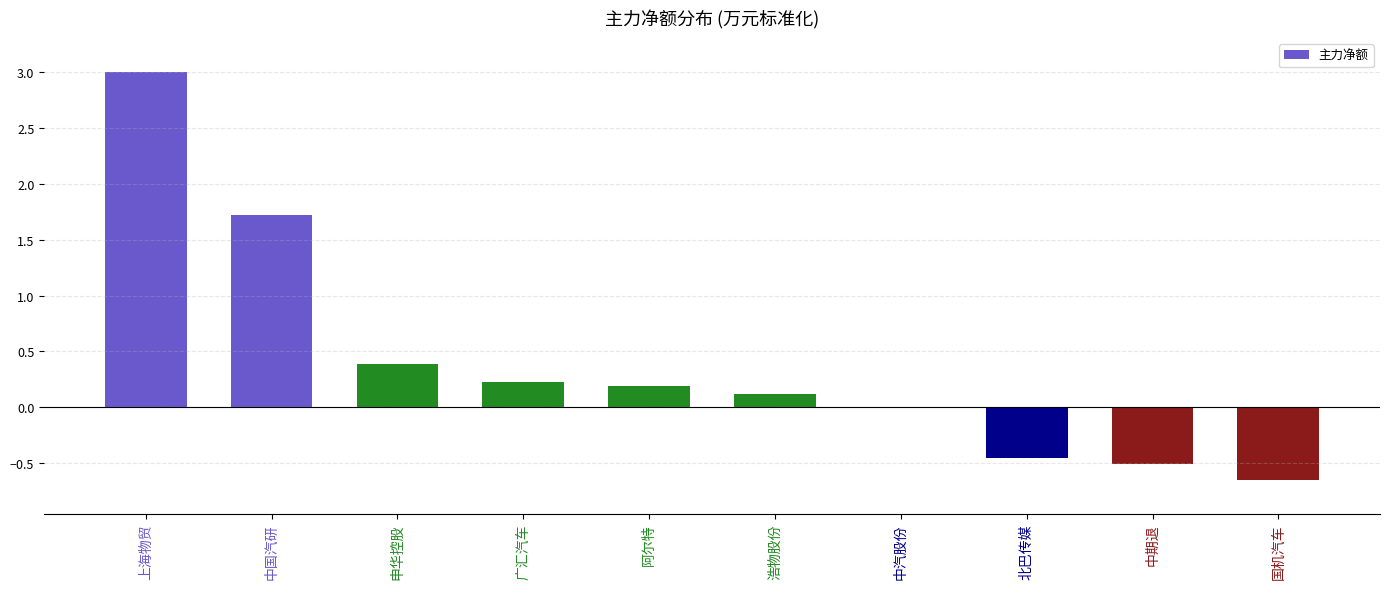

Is it true that the value at 上海物贸 is 5.4?

False